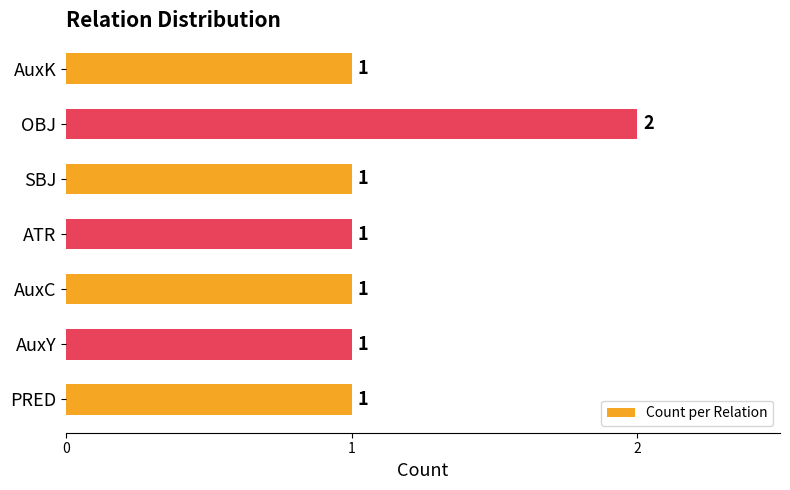

How many values are between 1 and 2?

7